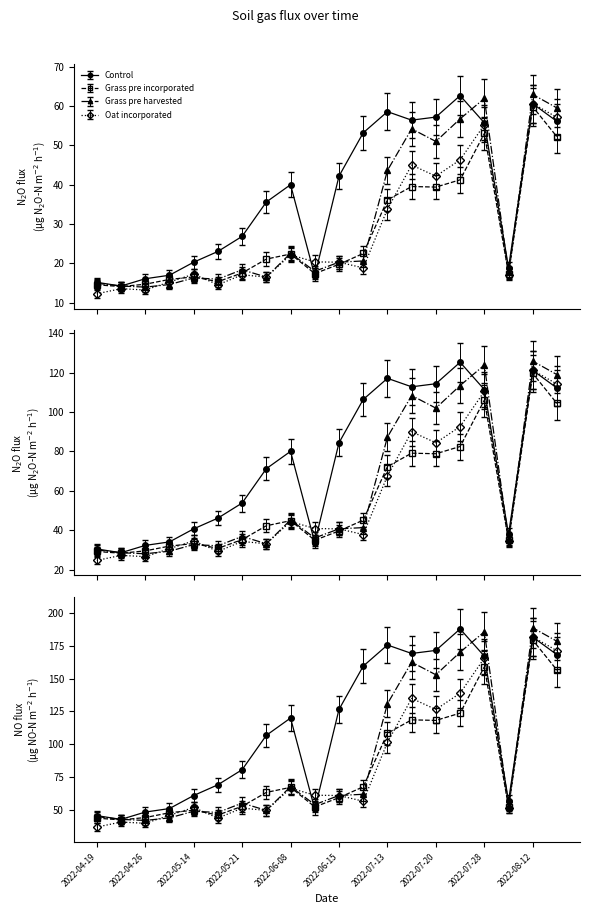

How many interior local peaks does the Grass pre incorporated series have?

5